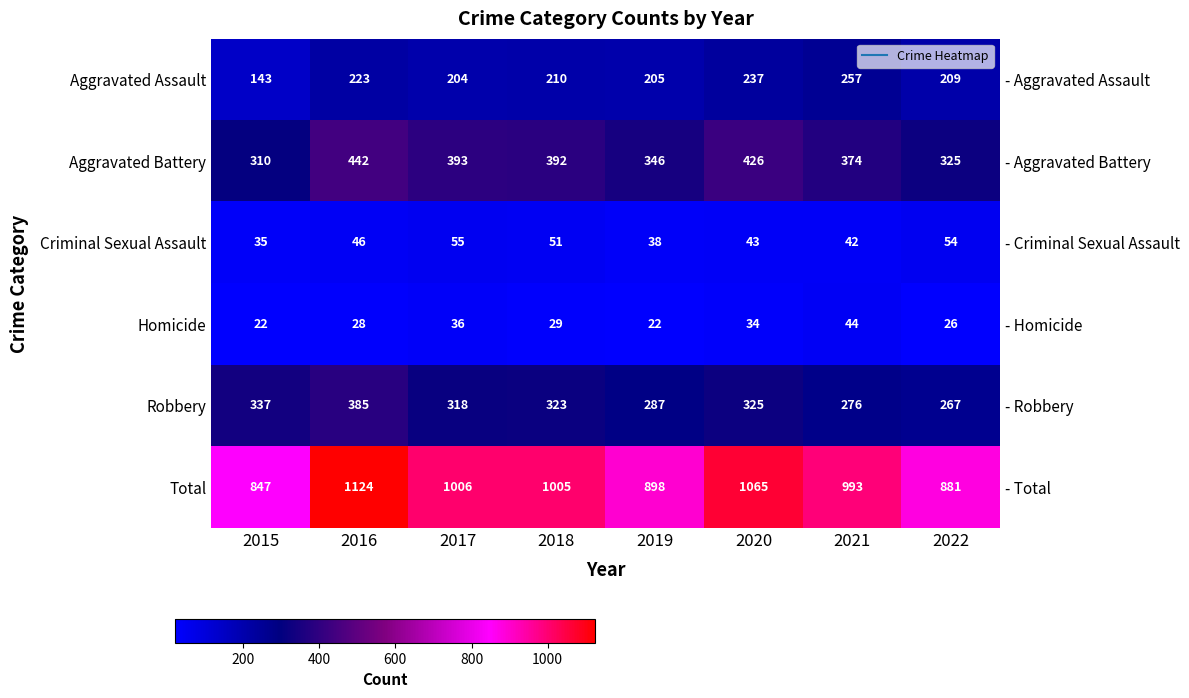

Rank the series by their maximum value, from lowest to highest.

Homicide, Criminal Sexual Assault, Aggravated Assault, Robbery, Aggravated Battery, Total